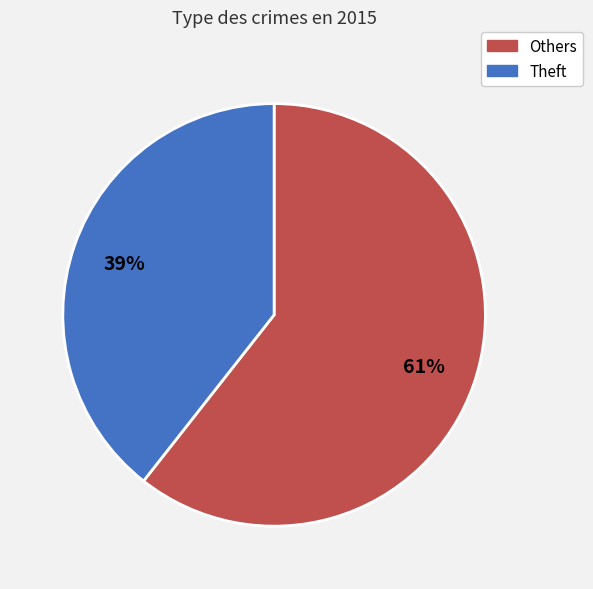

Does any single category account for the majority?

Yes